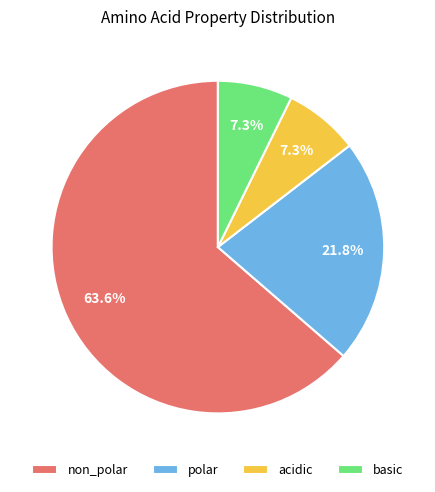

Between polar and acidic, which is larger?

polar